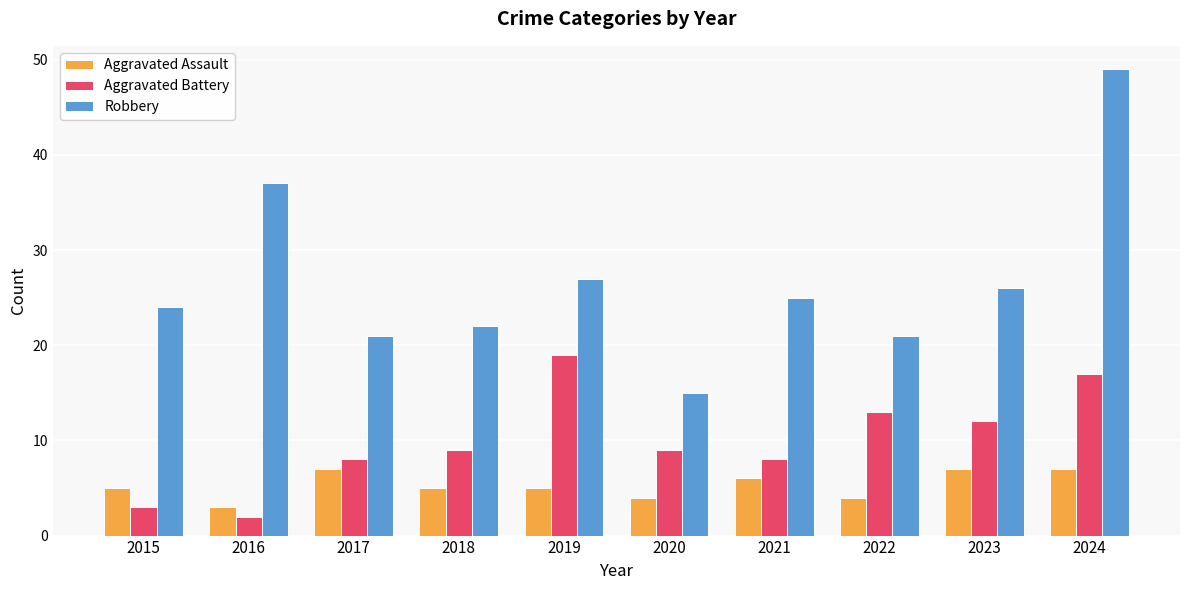

Is the value of Aggravated Battery at 2020 greater than the value of Robbery at 2022?

No